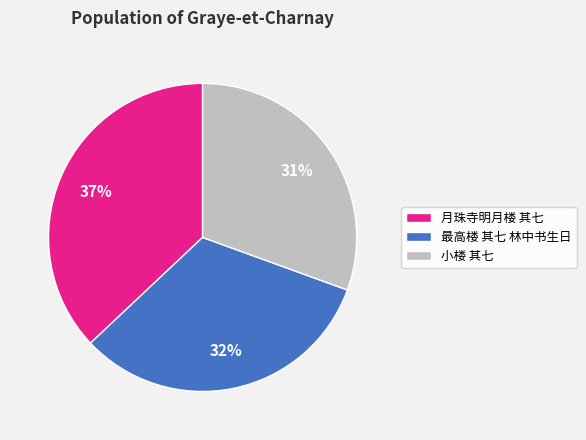

Combined, do 最高楼 其七 林中书生日 and 小楼 其七 account for over 50%?

Yes